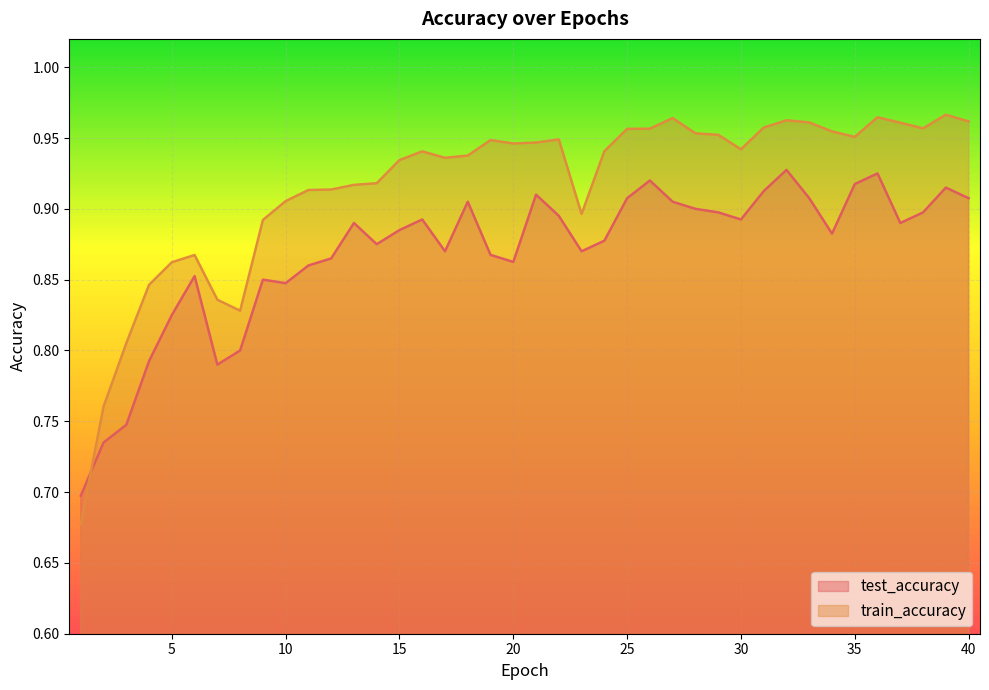

Which series has the largest total across all categories?

train_accuracy